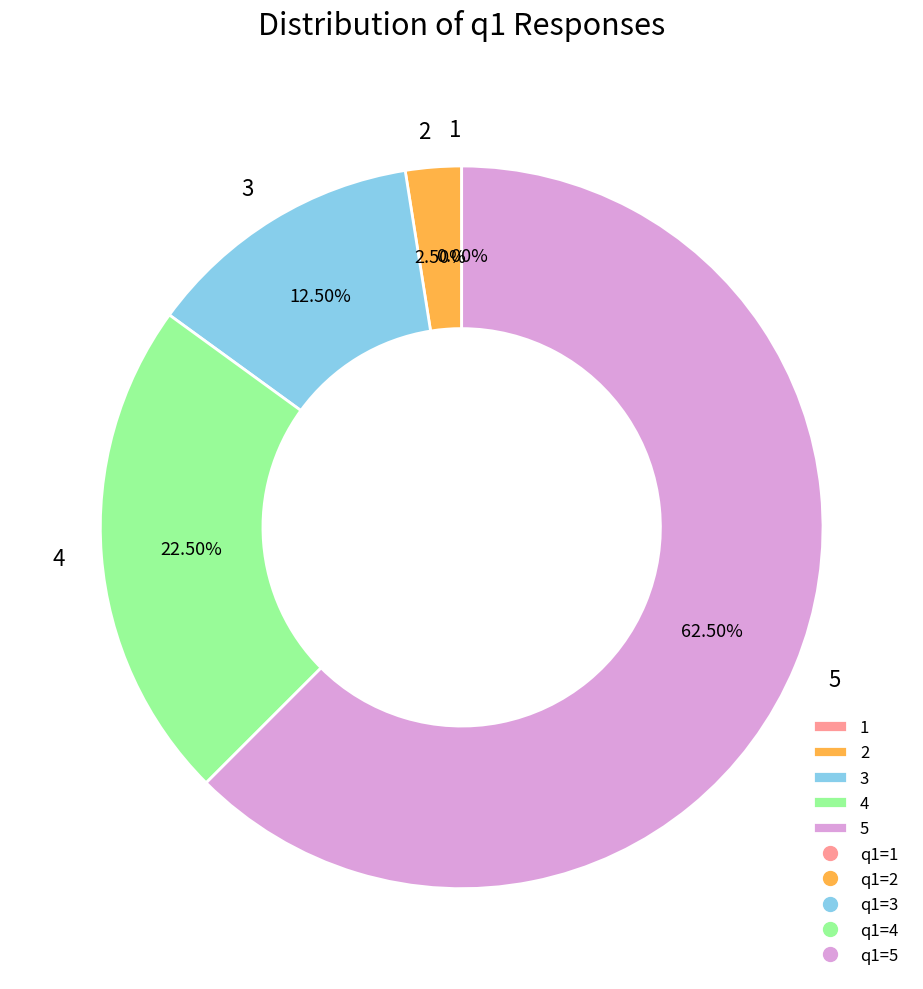

How many slices are in this pie chart?

5